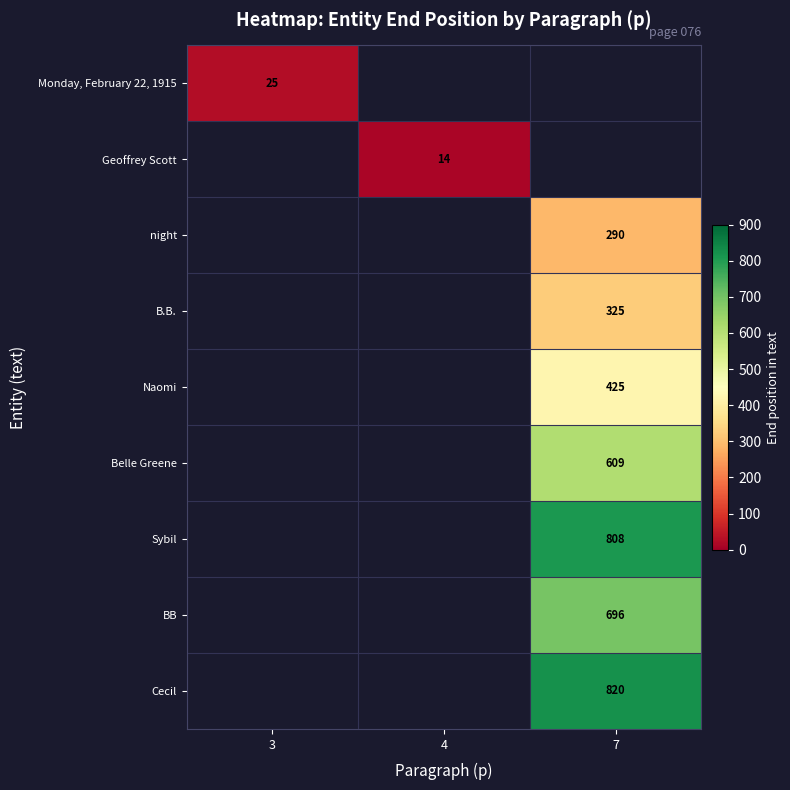

Which label corresponds to the smallest value in the chart?

4